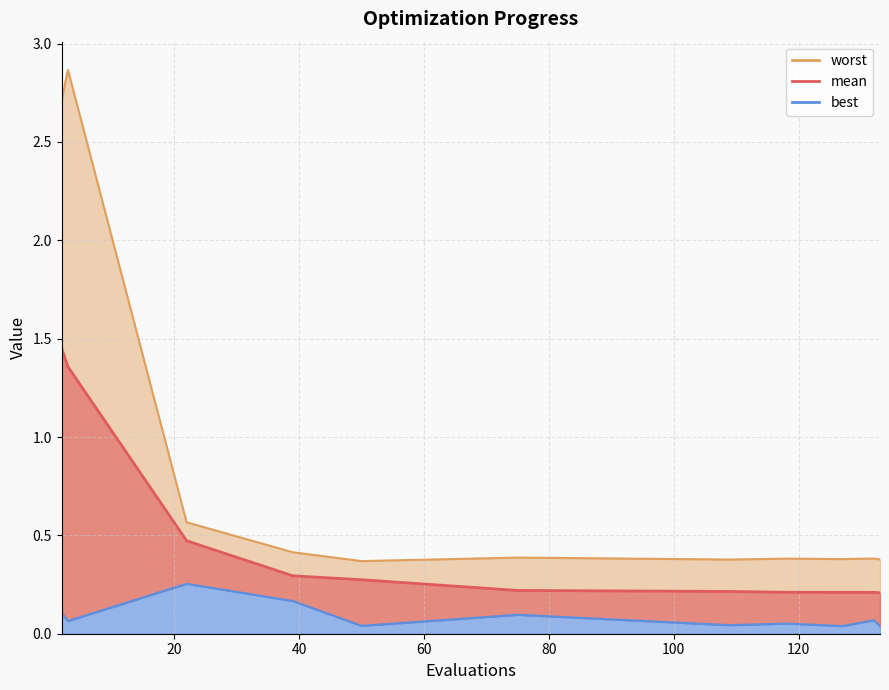

Reading left to right, what are all the values shown in this chart?

mean: 1.5	1.4	0.5	0.3	0.3	0.2	0.2	0.2	0.2	0.2	0.2
best: 0.1	0.1	0.3	0.2	0.0	0.1	0.0	0.1	0.0	0.1	0.0
worst: 2.7	2.9	0.6	0.4	0.4	0.4	0.4	0.4	0.4	0.4	0.4